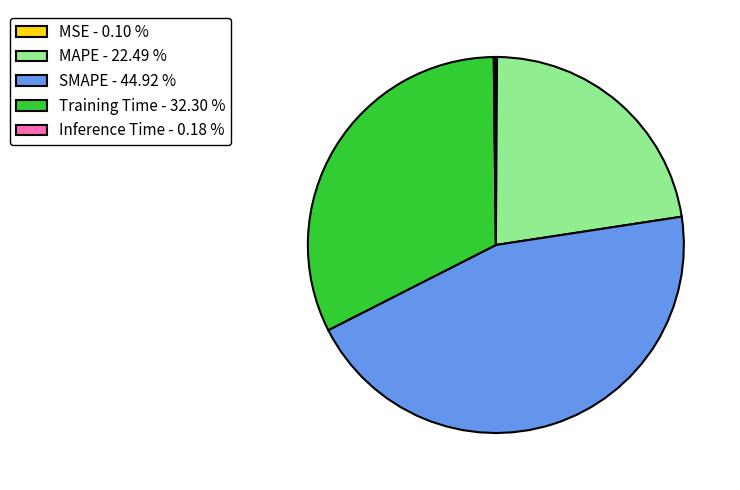

Is there any slice that represents more than half of the pie?

No